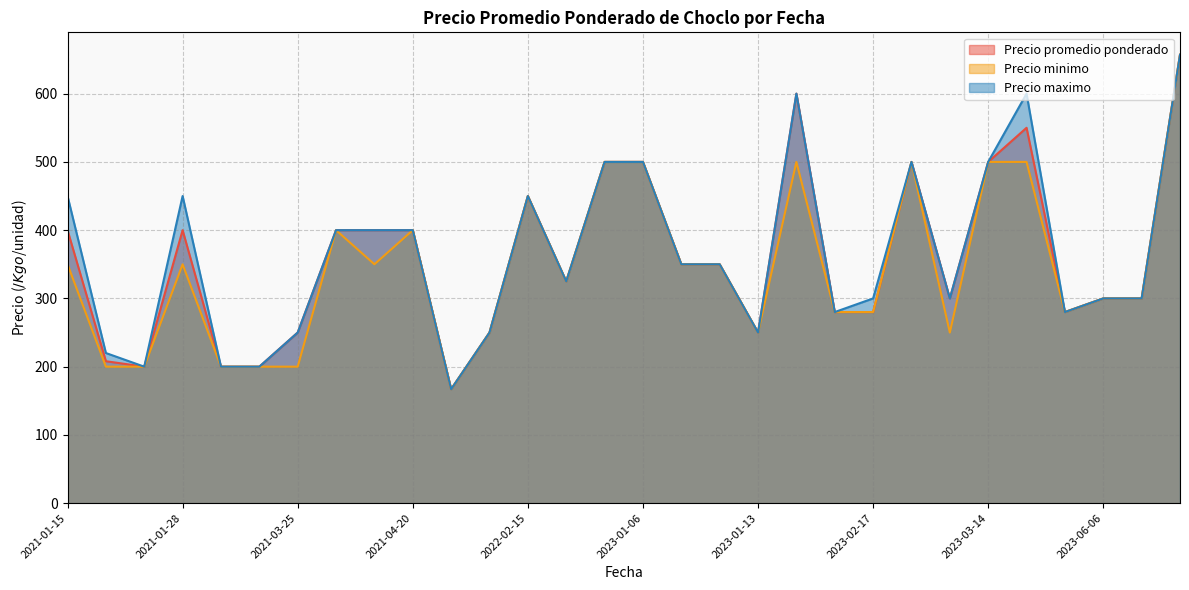

True or false: Precio minimo has more than 0 interior local peaks.

True